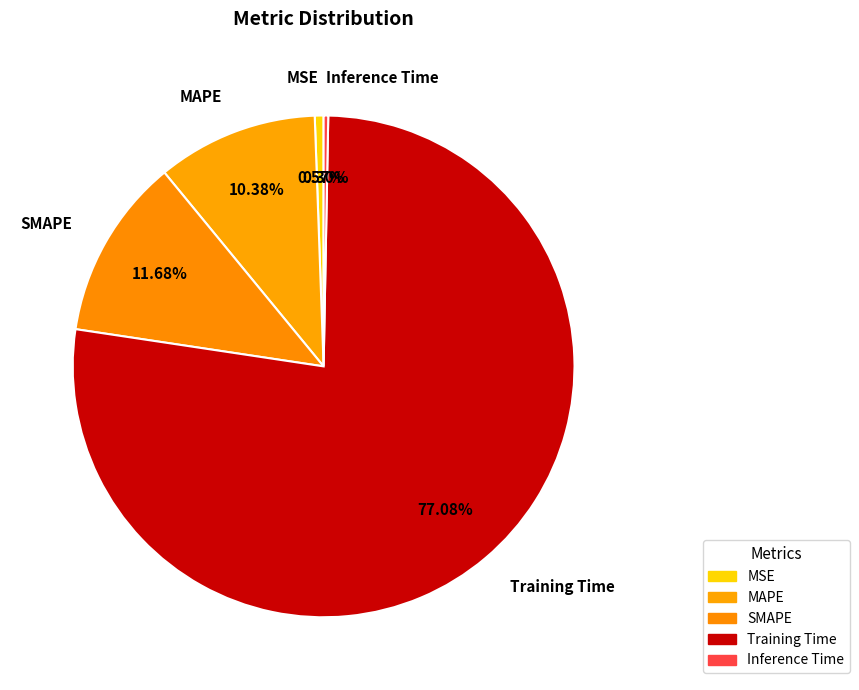

What percentage is the Training Time slice, to the nearest percent?

77%